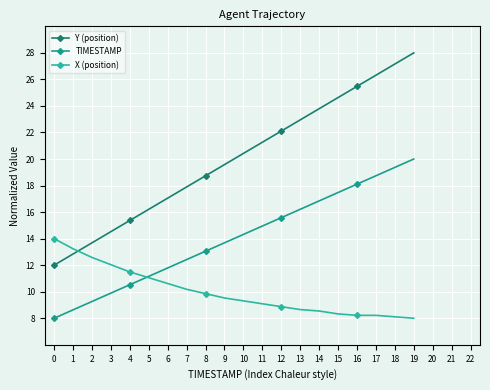

True or false: Y (position) and TIMESTAMP cross at least once.

False